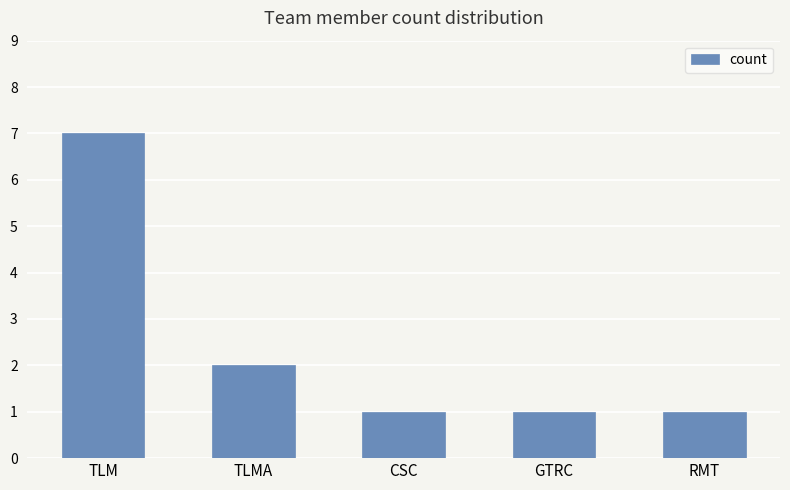

Reading left to right, what are all the values shown in this chart?

7	2	1	1	1